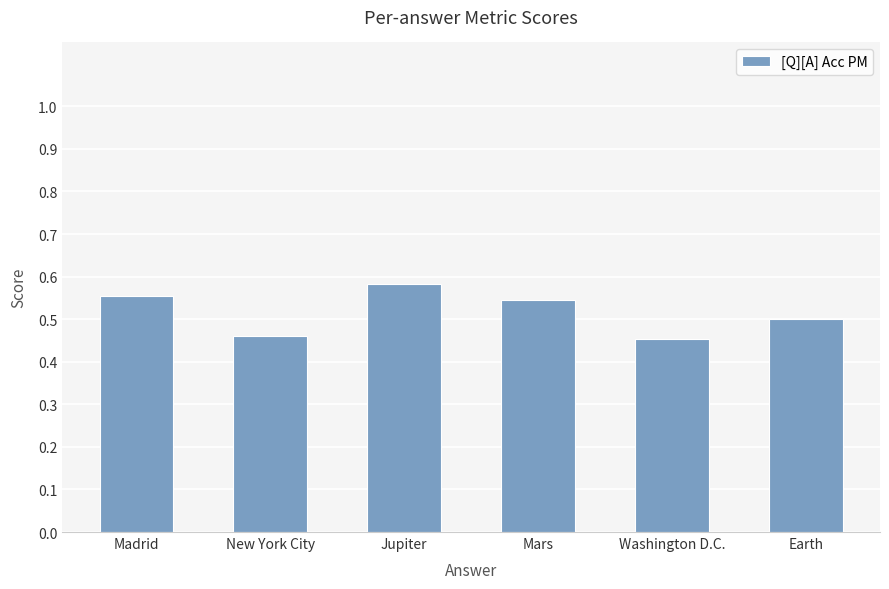

How many bars are there in total?

6